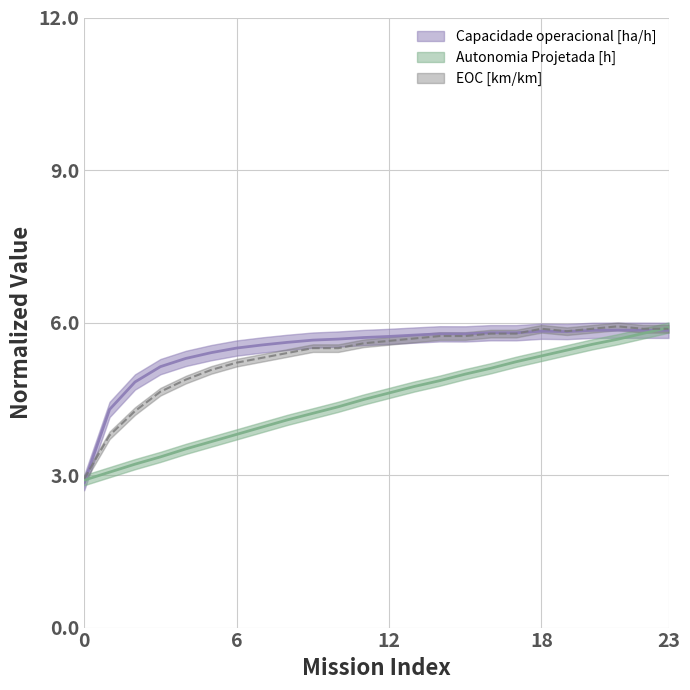

Which has a higher value, 23 or 8?

23